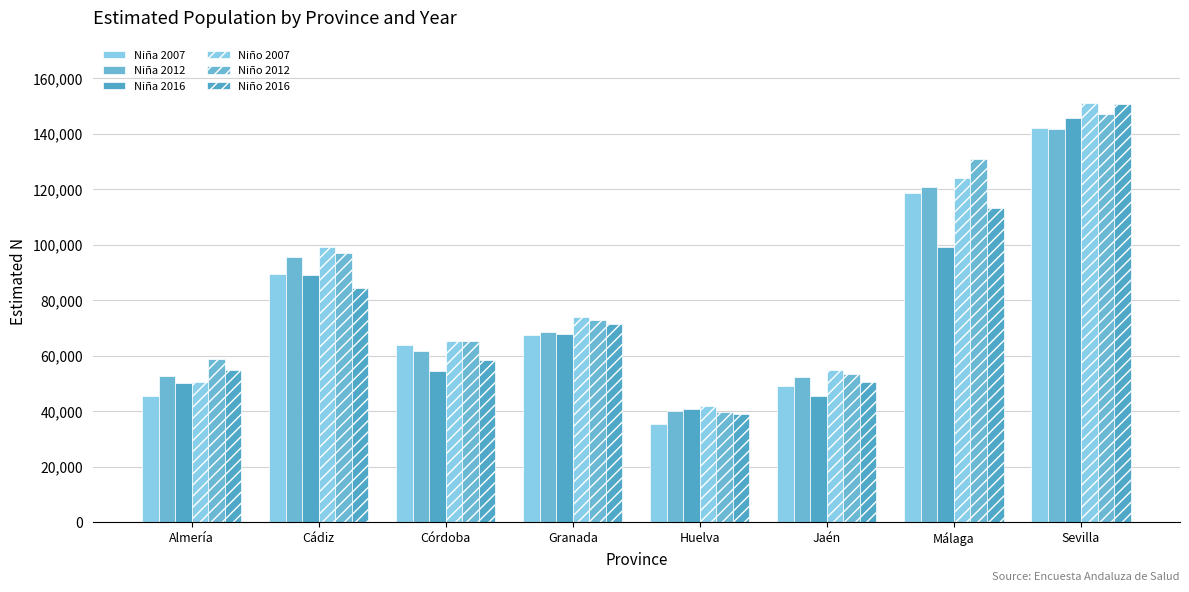

How many categories are shown in the chart?

8